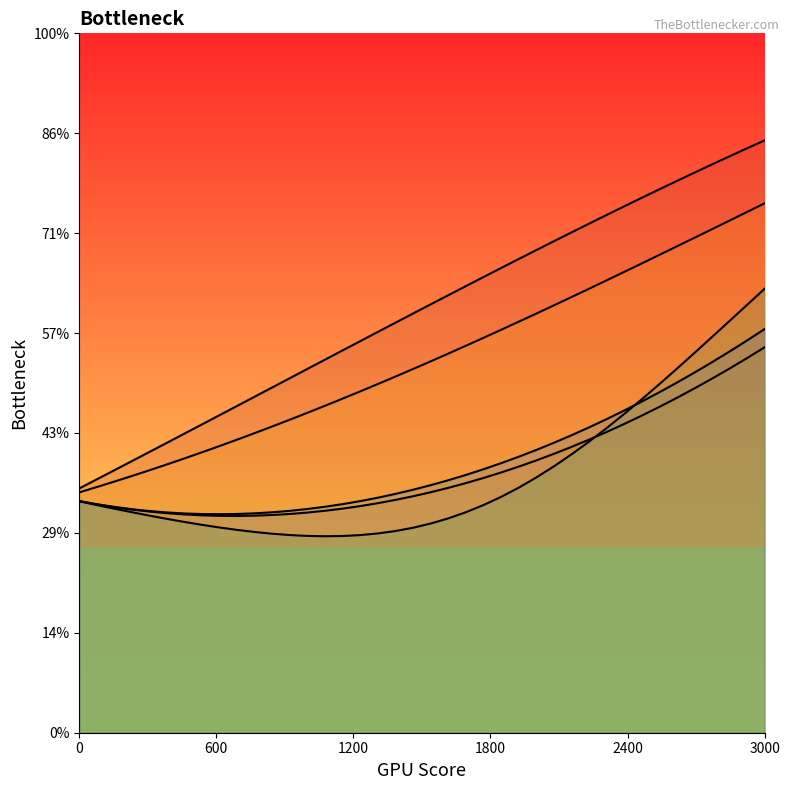

True or false: Series 1 and Series 0 intersect in this chart.

False